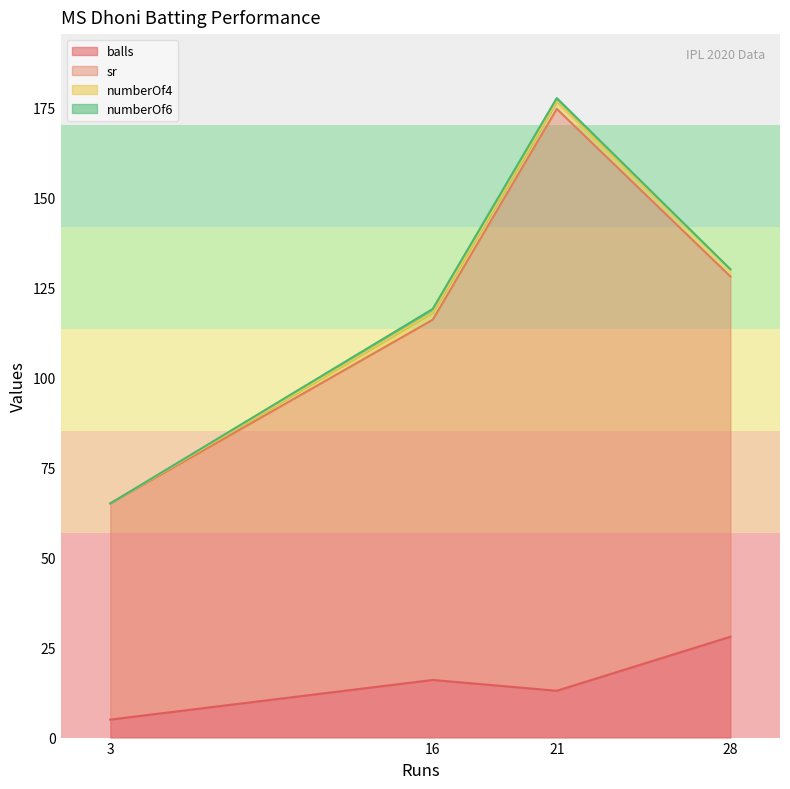

Where is numberOf6 nearest to the value 0?

3